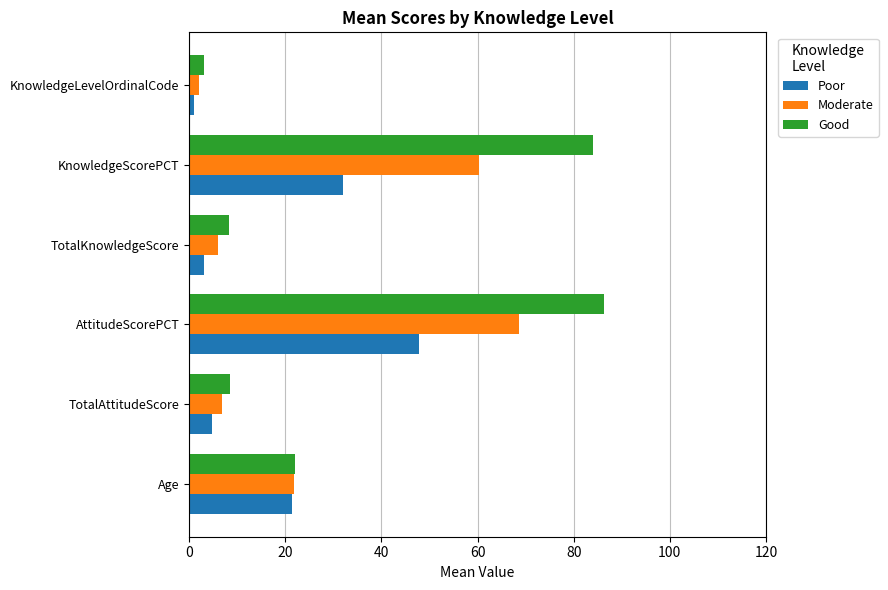

What is the highest value of the Good series?

86.2